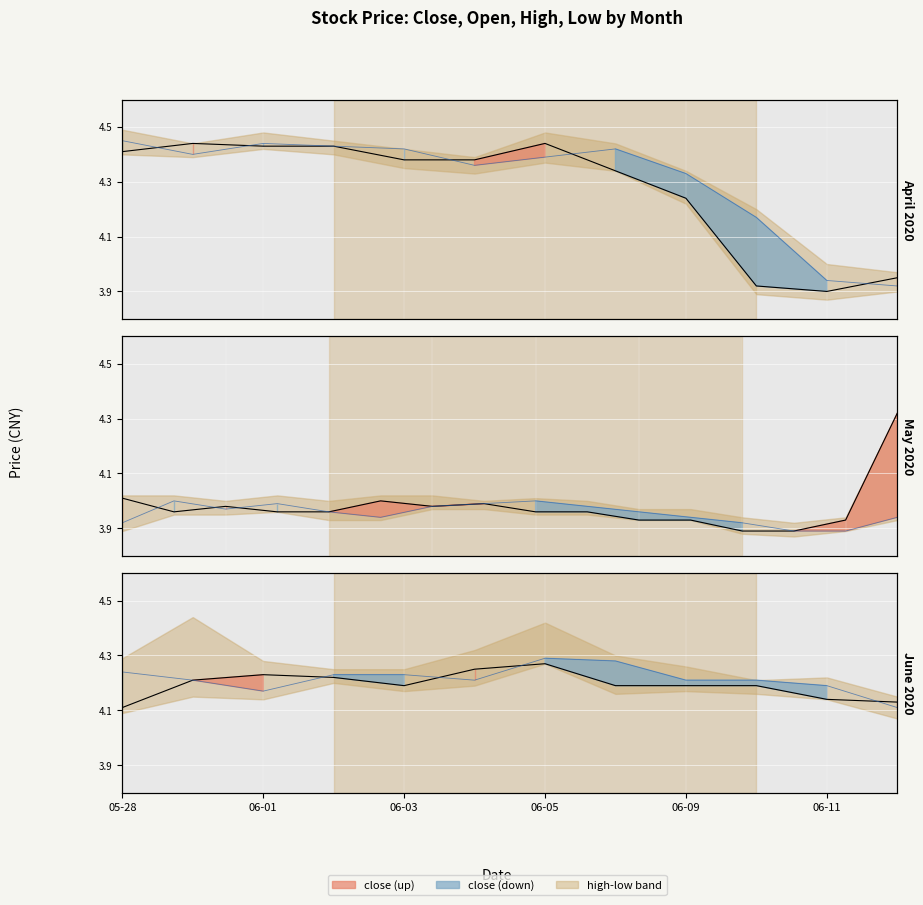

At which label is close closest to 4?

05-28